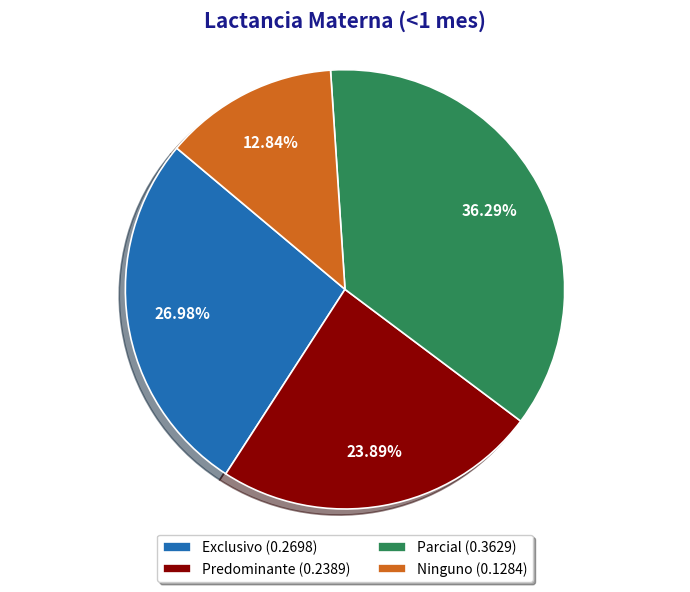

True or false: Predominante accounts for 15% of the total.

False